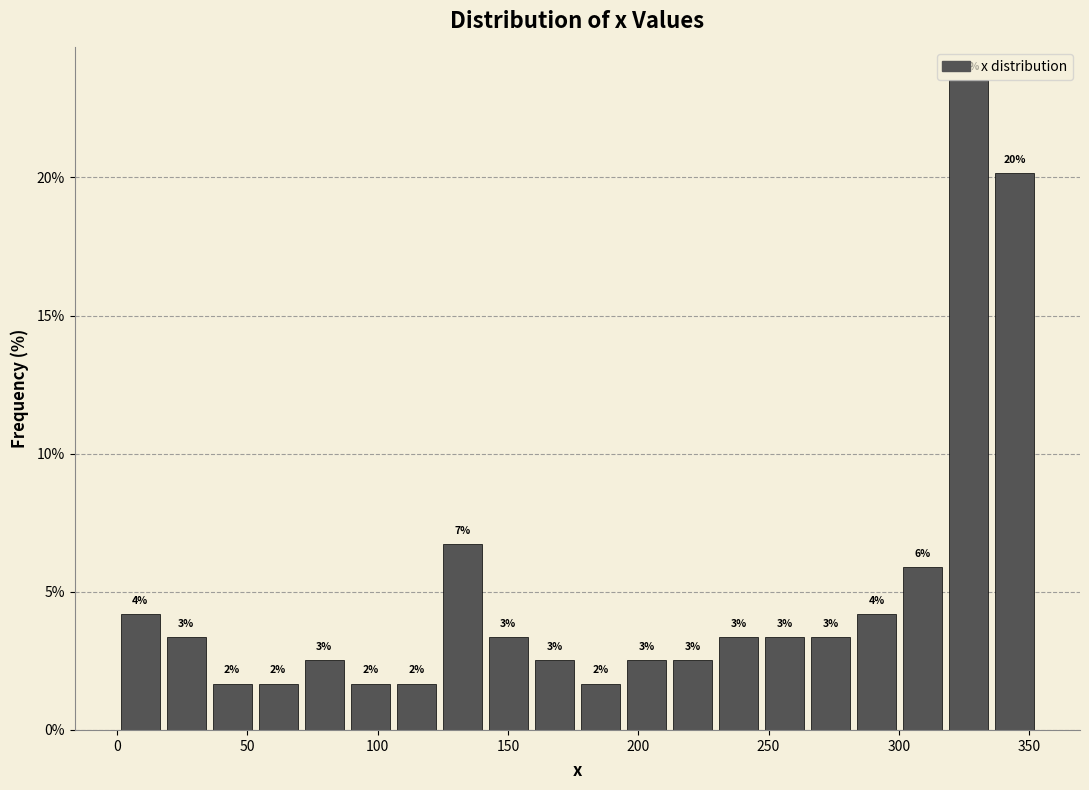

Read against the x-axis, roughly where is the centre of the tallest bar?

325